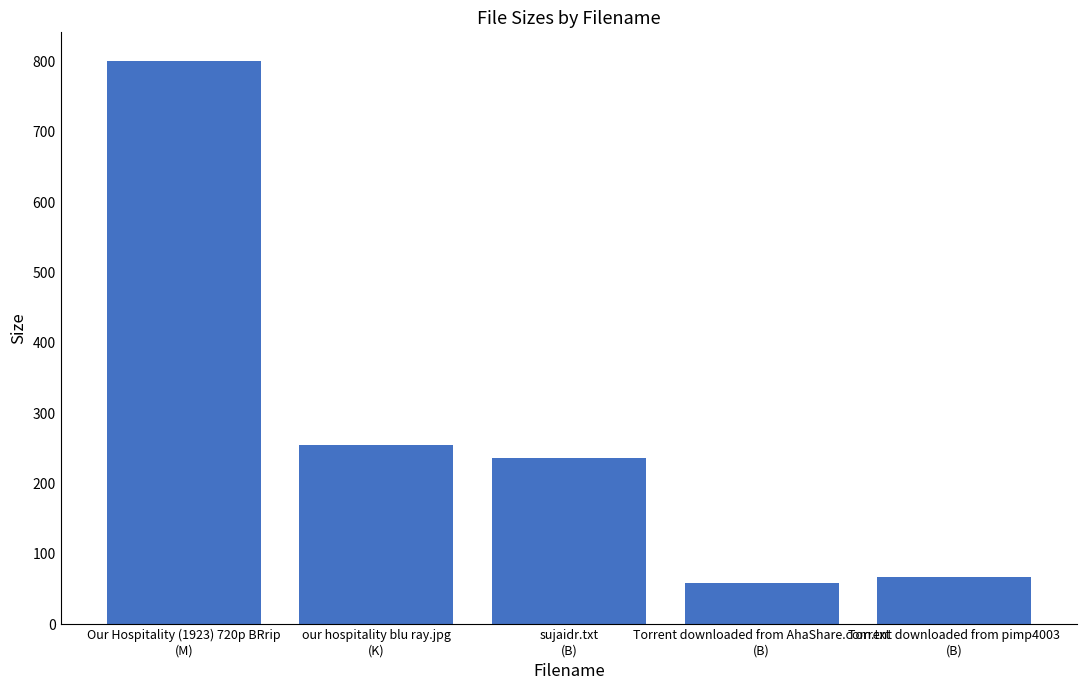

Approximately how many times larger is the value at sujaidr.txt
(B) compared to Torrent downloaded from AhaShare.com.txt
(B)?

4.0